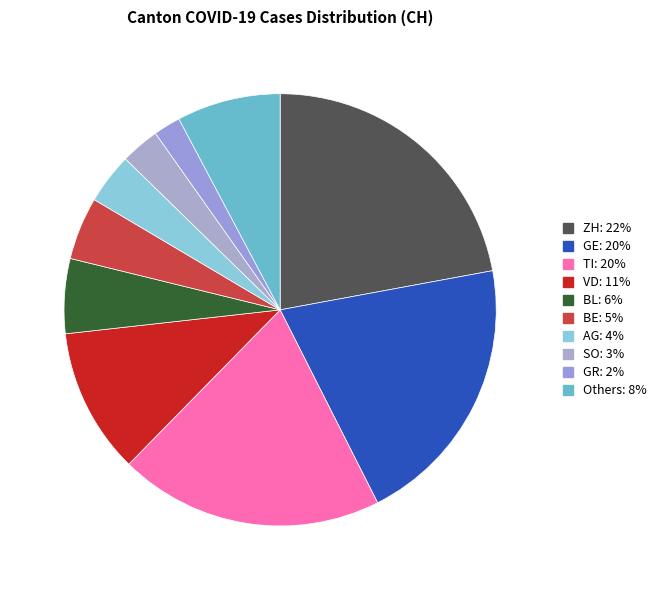

How many slices are in this pie chart?

10